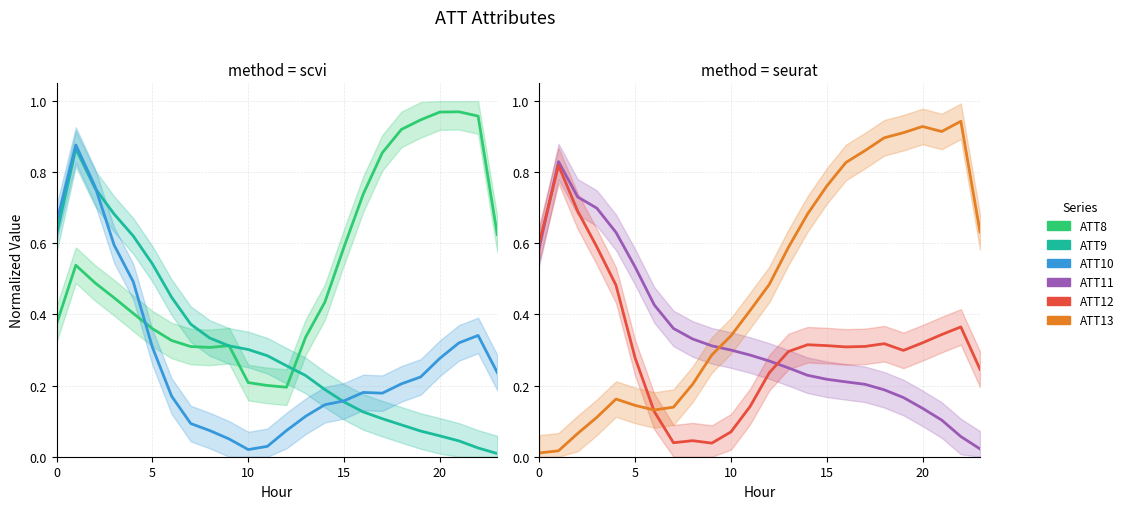

Count the number of categories in the chart.

24